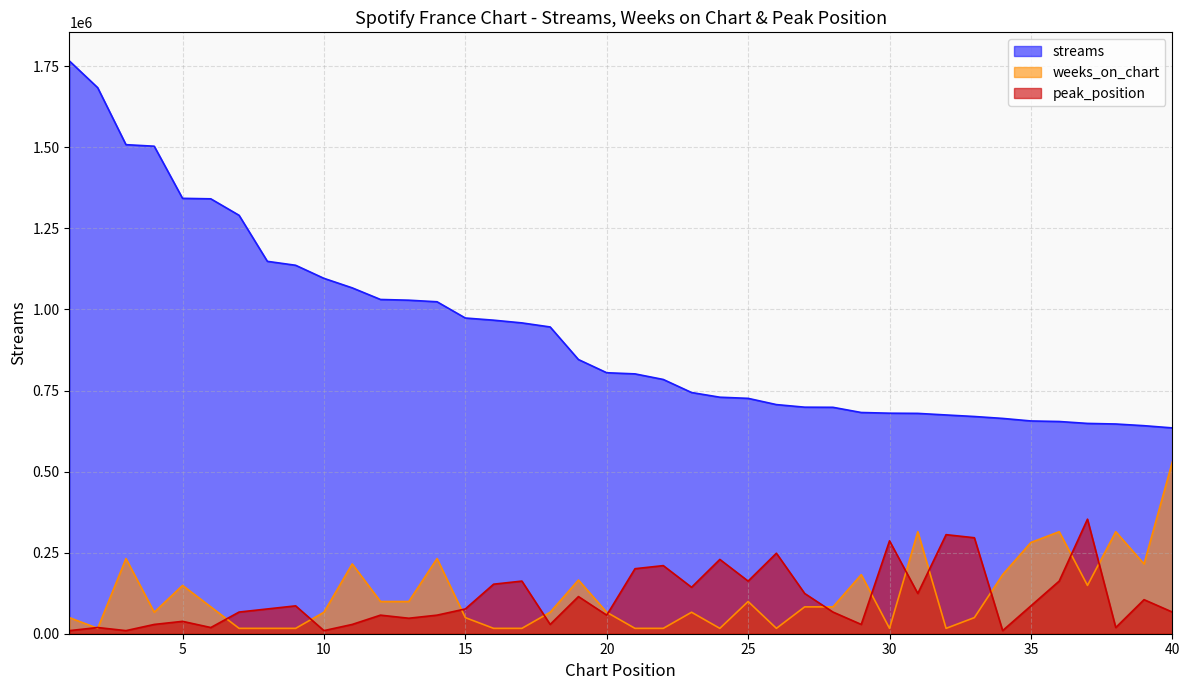

What is the total value across all series at 34?

855606.6